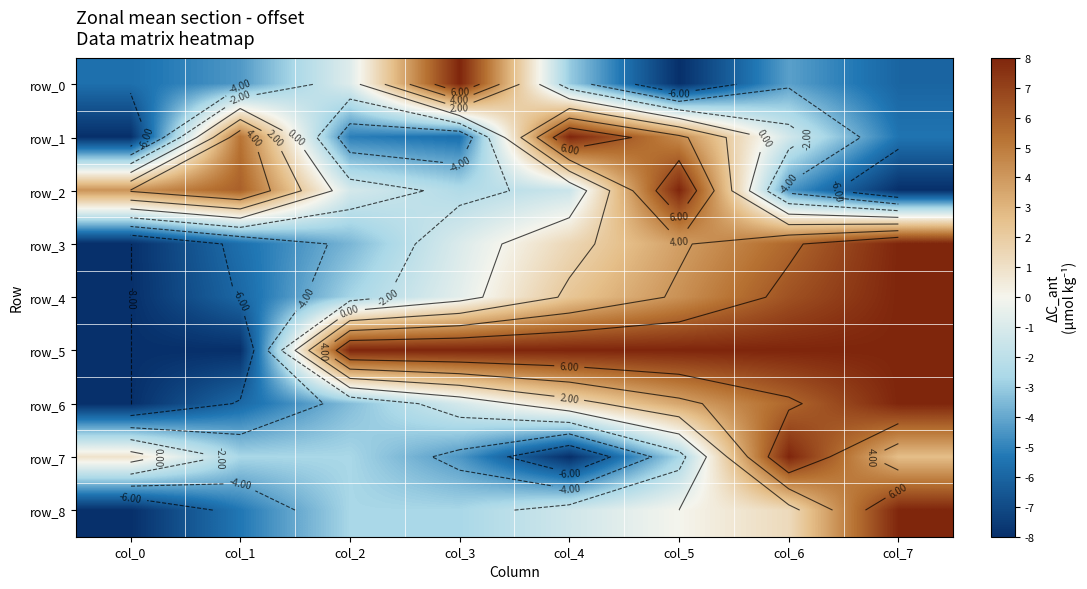

What is the difference between the highest and lowest values at col_3?

13.6